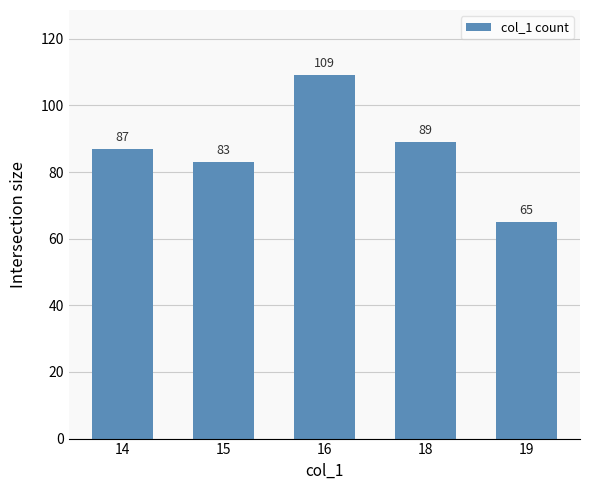

How many categories are shown in the chart?

5